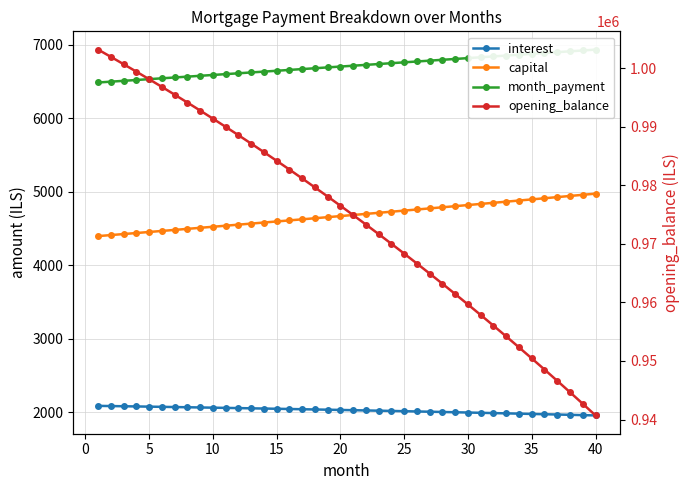

True or false: opening_balance and interest intersect in this chart.

False